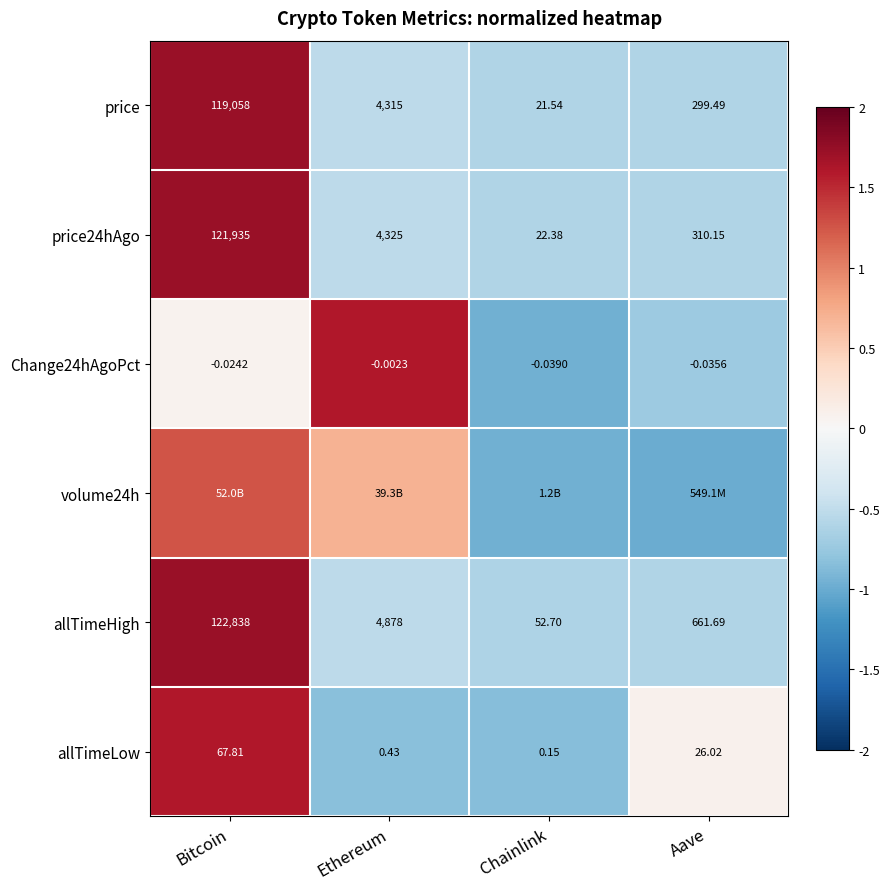

List the labels in order of allTimeHigh value, largest first.

Bitcoin, Ethereum, Aave, Chainlink